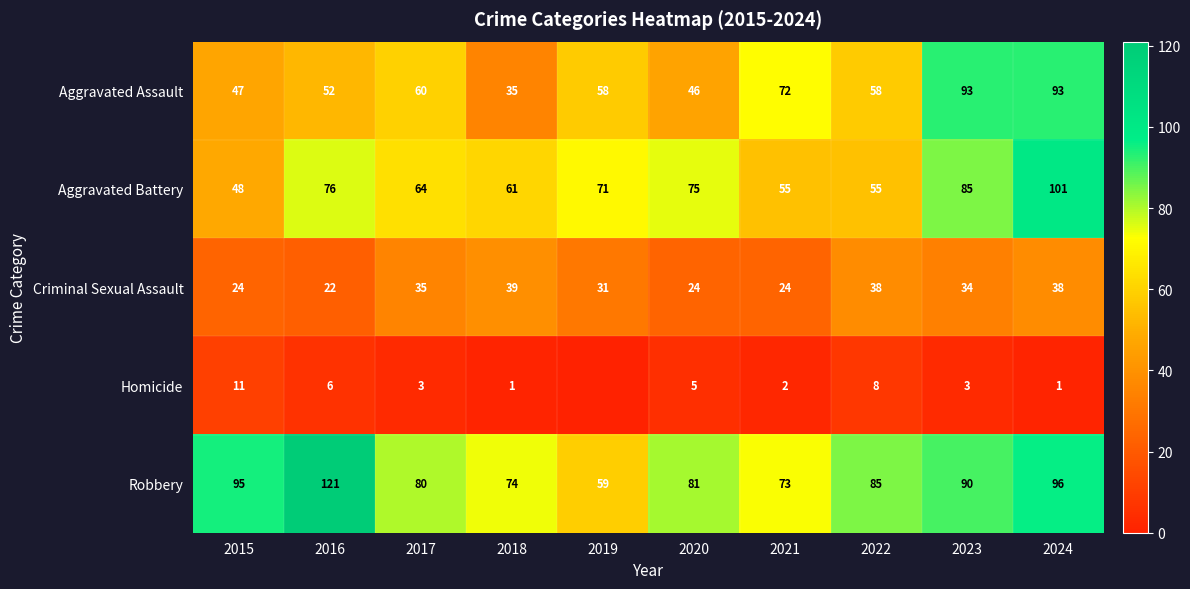

Which series has the largest total across all categories?

Robbery